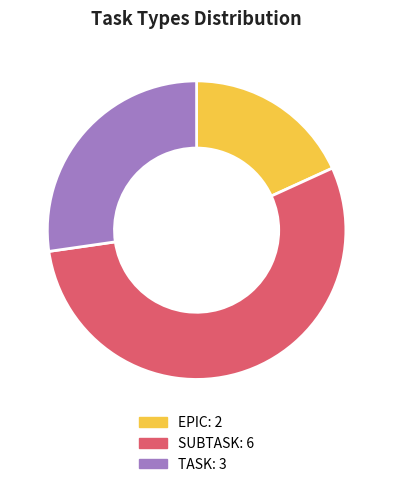

Count the number of slices in the pie.

3